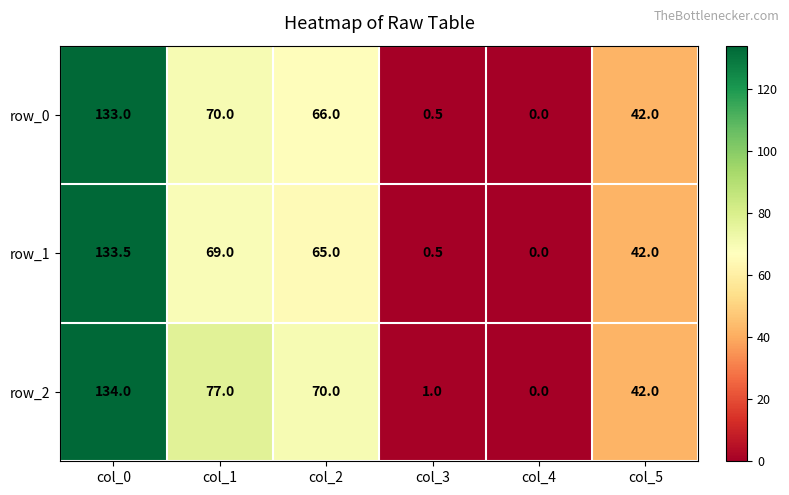

Where does the row_2 series first go above 70?

col_0